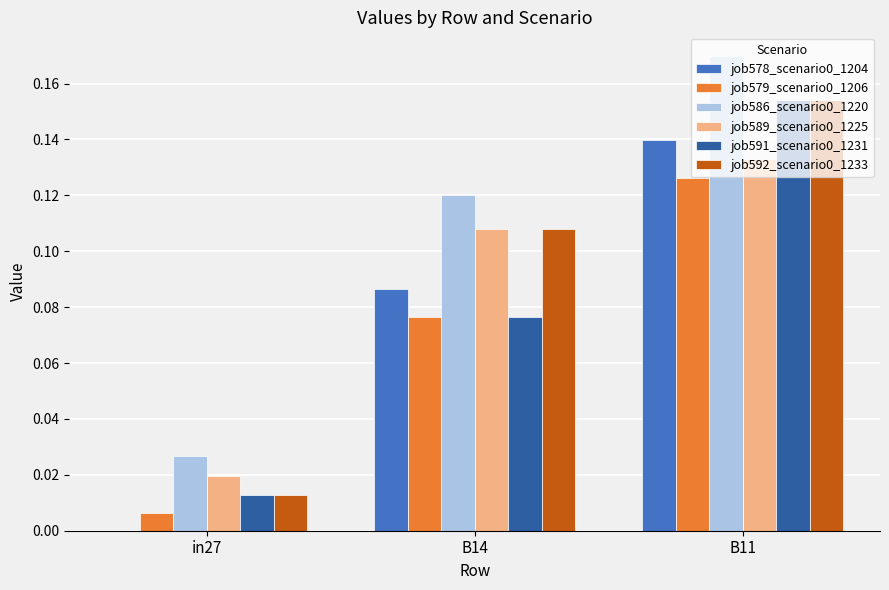

What is the sum of the job586_scenario0_1220 values at B14 and B11?

0.3